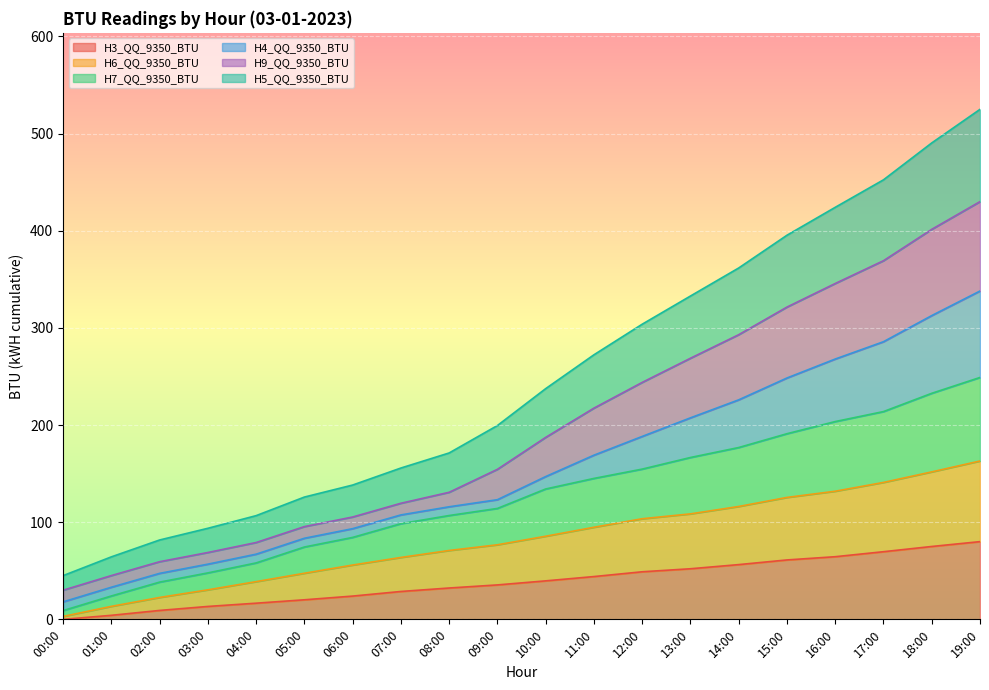

What is the difference between the maximum and minimum values in the H3_QQ_9350_BTU series?

80.0